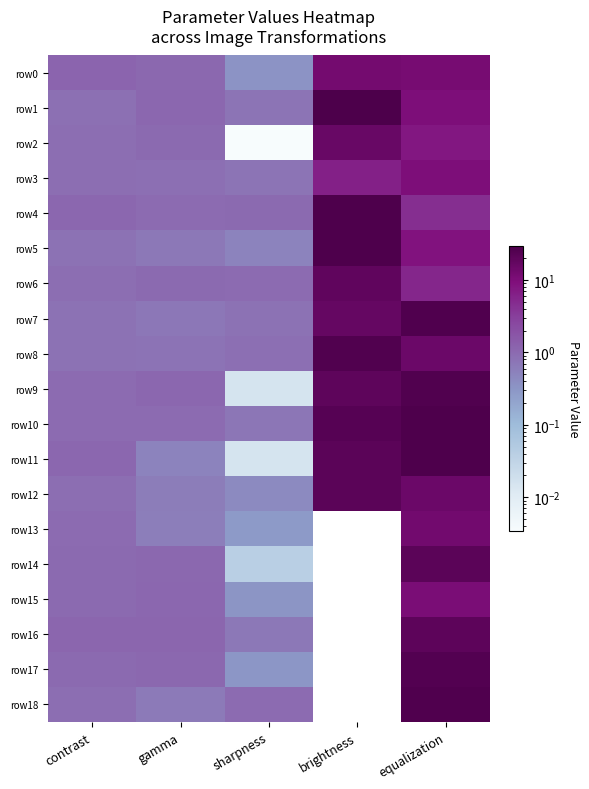

At gamma, list the series in order from smallest to largest.

row11, row13, row12, row18, row5, row7, row8, row3, row4, row10, row6, row2, row14, row17, row0, row15, row1, row9, row16